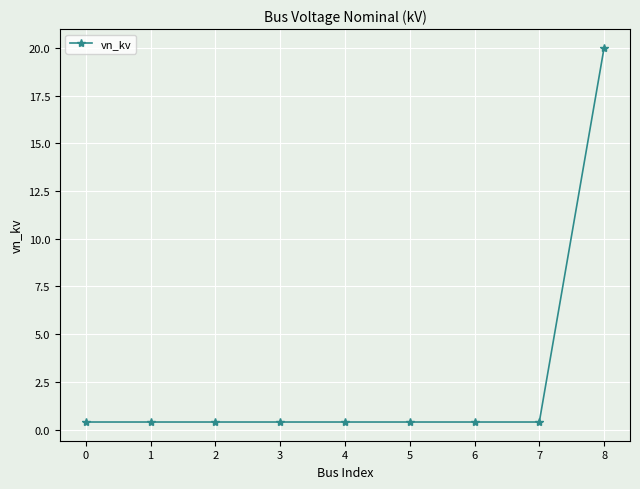

Reading left to right, extract all data points from this chart.

0.4	0.4	0.4	0.4	0.4	0.4	0.4	0.4	20.0